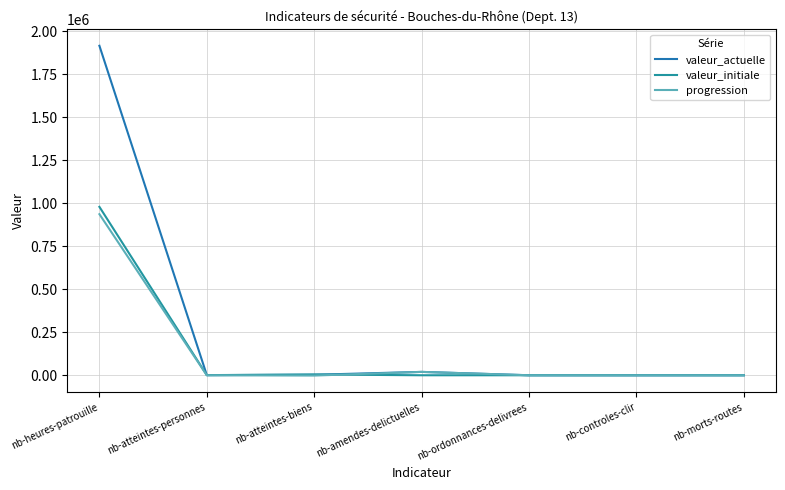

At nb-amendes-delictuelles, list the series in order from largest to smallest.

valeur_actuelle, progression, valeur_initiale